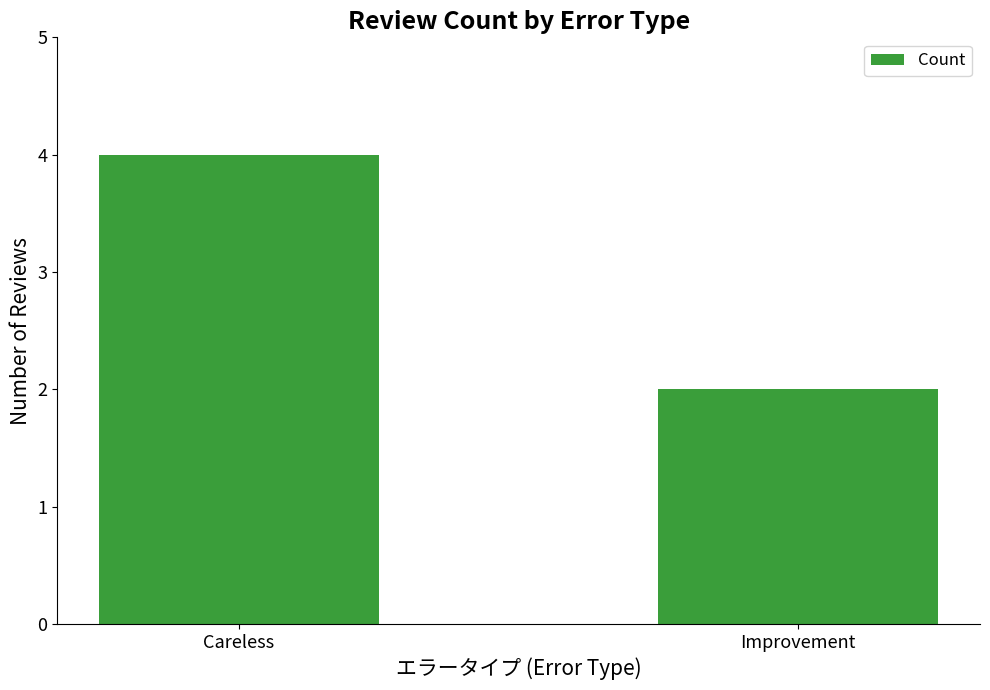

Which label corresponds to the smallest value in the chart?

Improvement